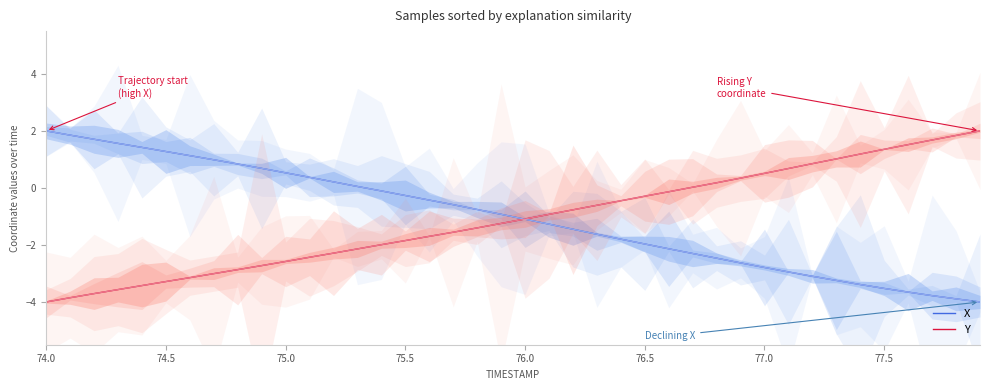

True or false: Y and X intersect in this chart.

True